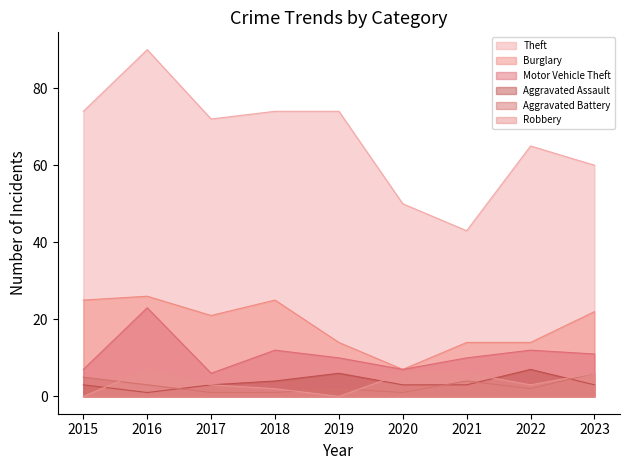

What are all the series names shown in the legend?

Theft, Burglary, Motor Vehicle Theft, Aggravated Assault, Aggravated Battery, Robbery